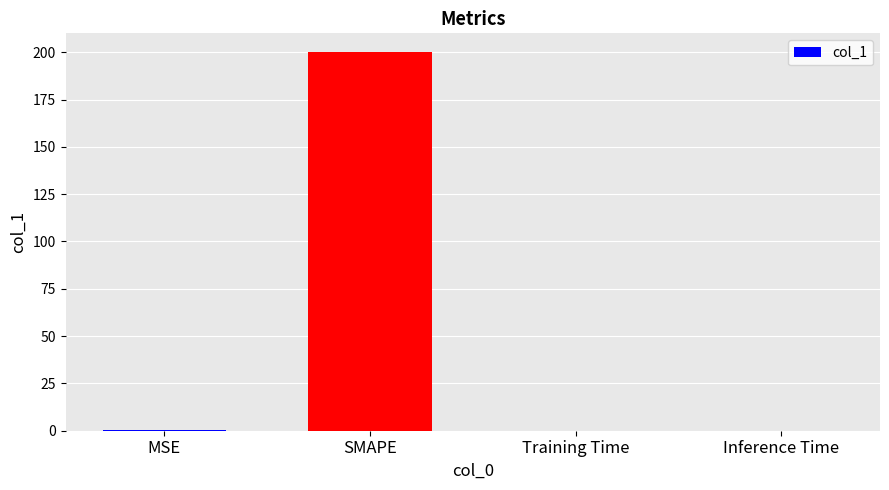

Is it true that the value at Training Time is 0.0?

True